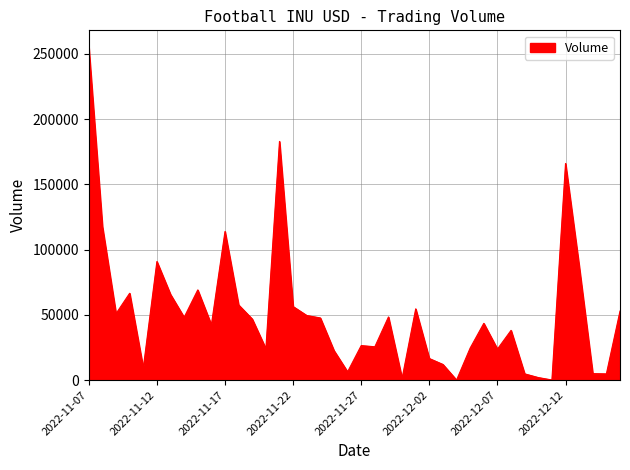

What is the greatest value displayed?

255269